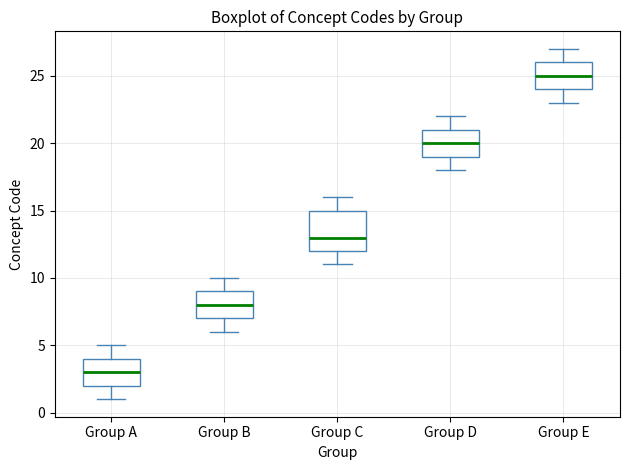

Reading left to right, transcribe this box plot: for each box, give where its median line is, the range the box spans, and where its two whiskers end, as read against the y-axis. The values are not printed on the chart, so give them approximately, as read against the axis.

Group A: median 3, box 2 to 4, whiskers 1 to 5
Group B: median 8, box 7 to 9, whiskers 6 to 10
Group C: median 13, box 12 to 15, whiskers 11 to 16
Group D: median 20, box 19 to 21, whiskers 18 to 22
Group E: median 25, box 24 to 26, whiskers 23 to 27